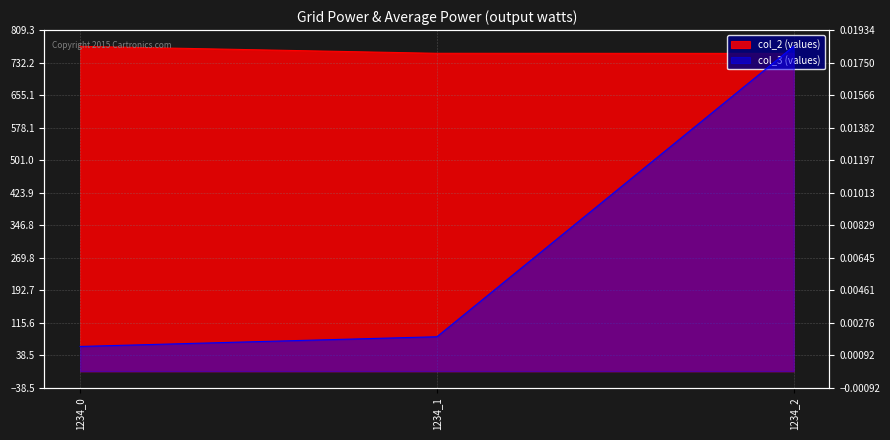

At which category is the sum across all series the highest?

1234_0